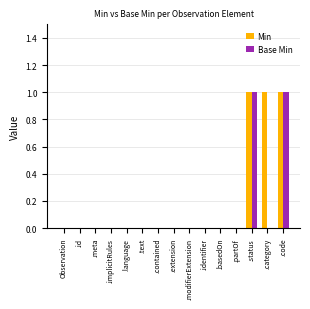

Is it true that Min equals 0 at .text?

True